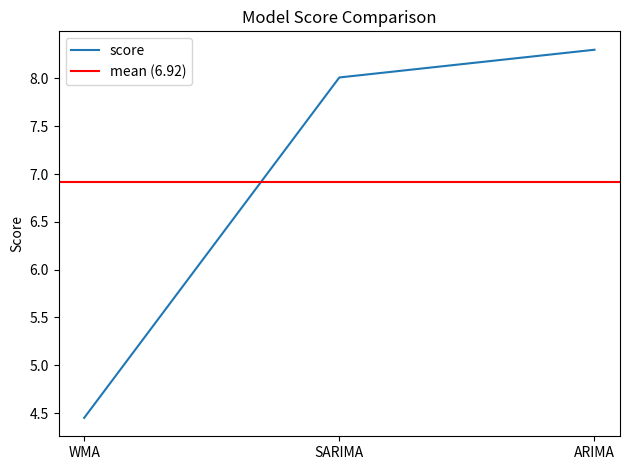

Is it true that the value at WMA is 4.5?

True